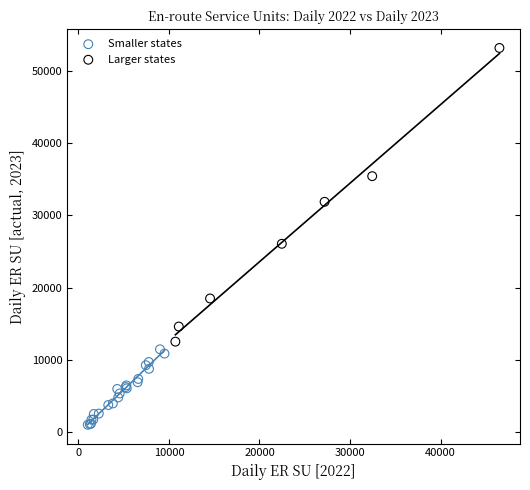

Which series reaches the minimum Y coordinate?

Smaller states